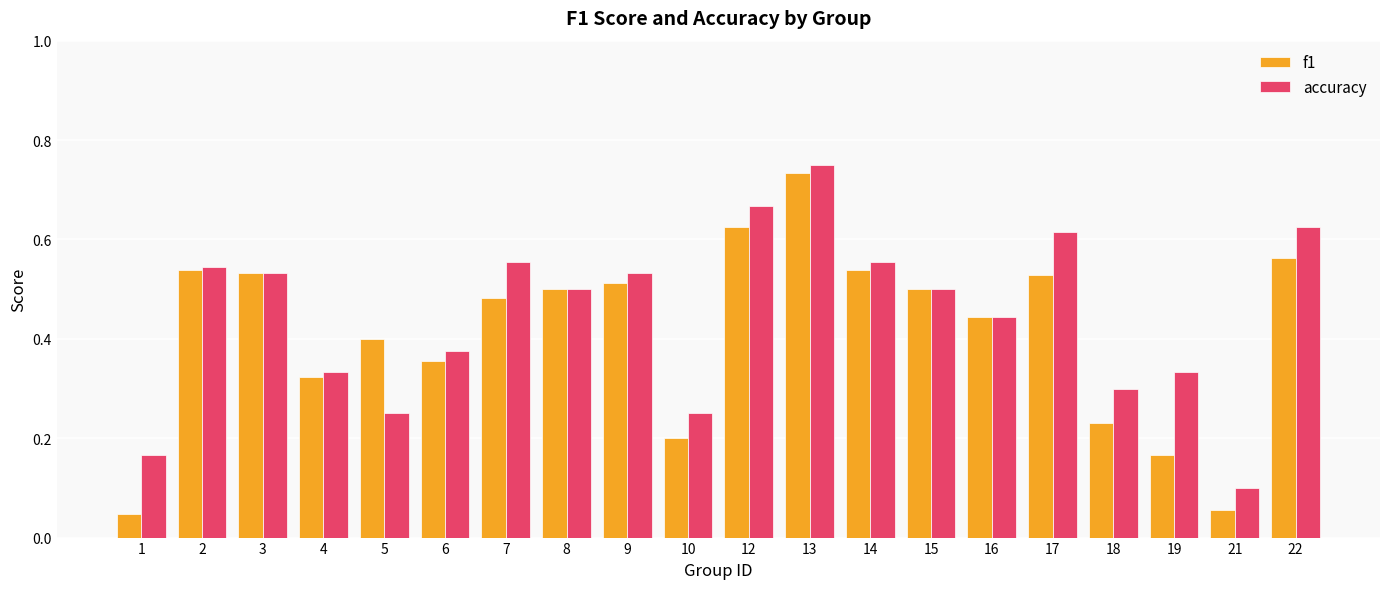

Where is accuracy nearest to the value 0?

21